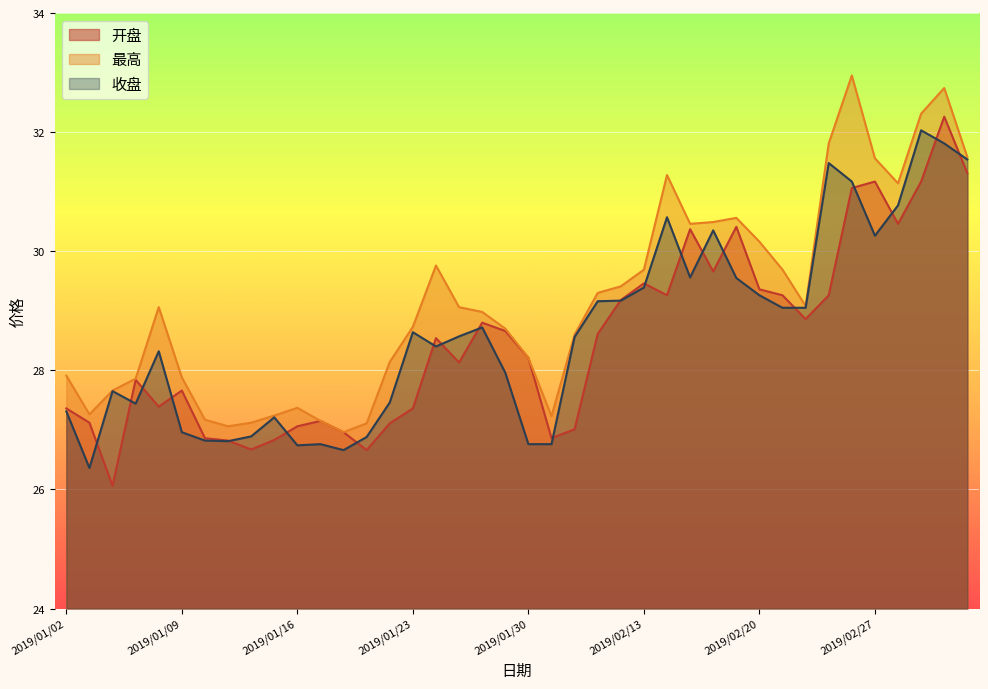

What value does the 收盘 series have at 2019/02/26?

31.2